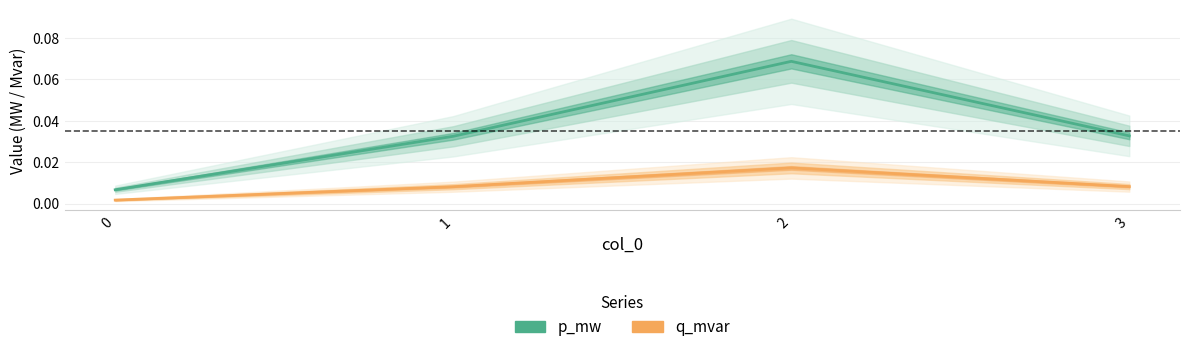

True or false: q_mvar and p_mw intersect in this chart.

False